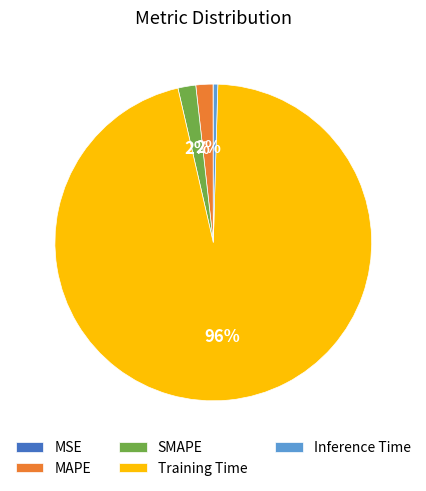

To the nearest percent, what is the average slice percentage?

20%